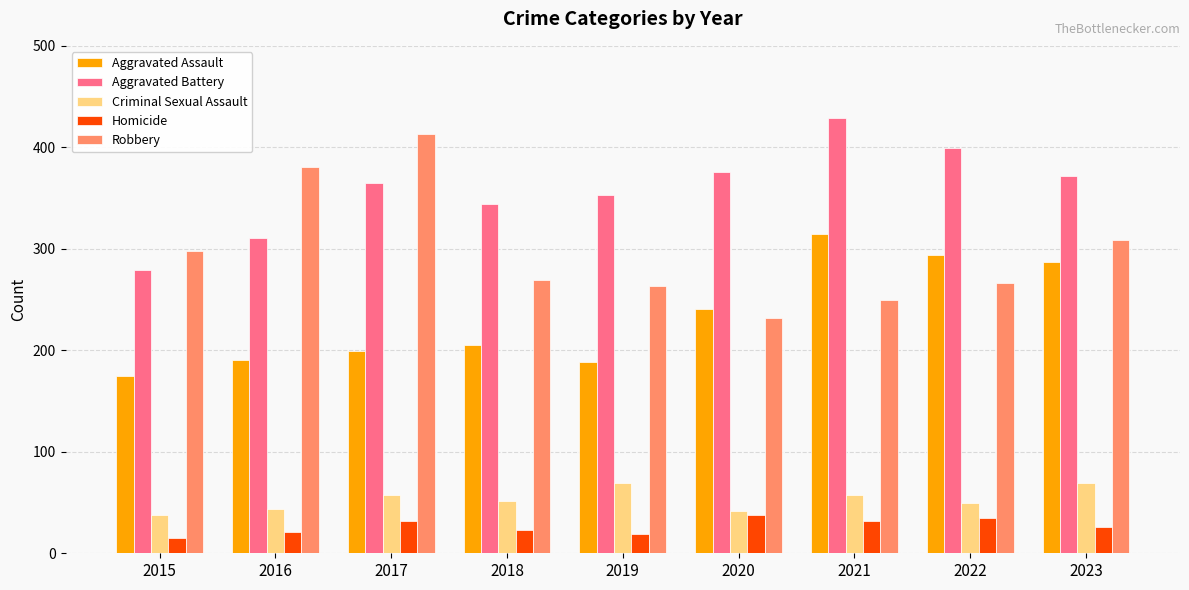

The value of Robbery at 2021 is 376. True or false?

False